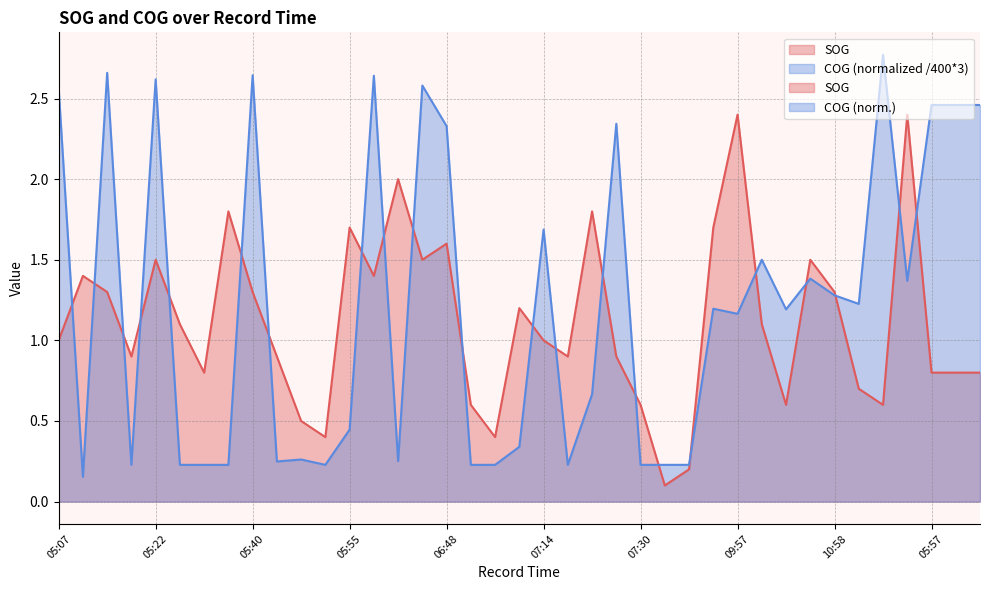

What is the maximum value shown in the chart?

2.8